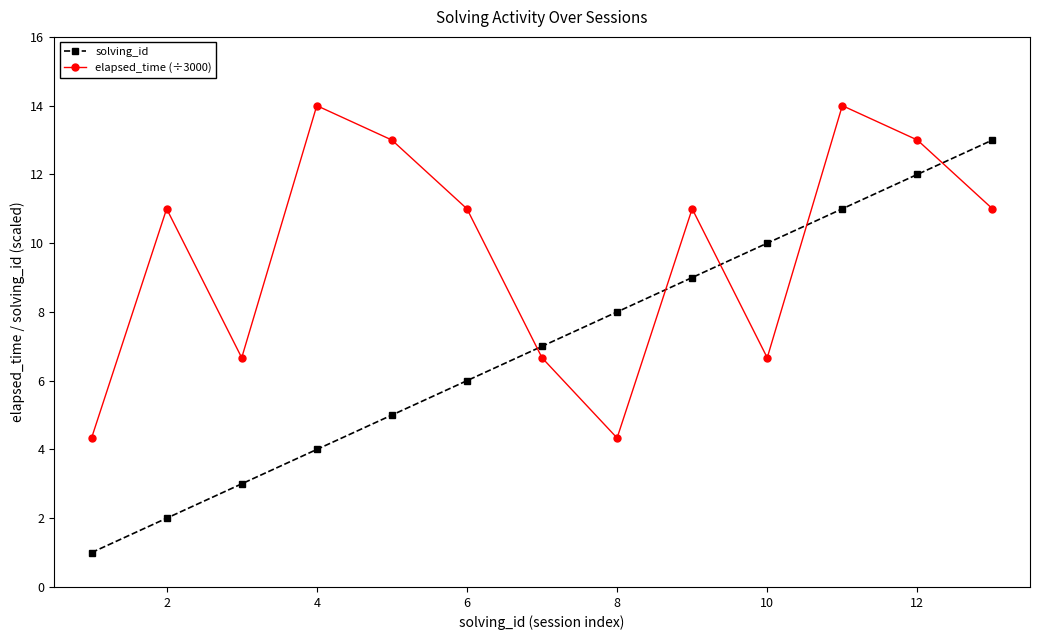

Is this an area chart (filled region under the line)?

No